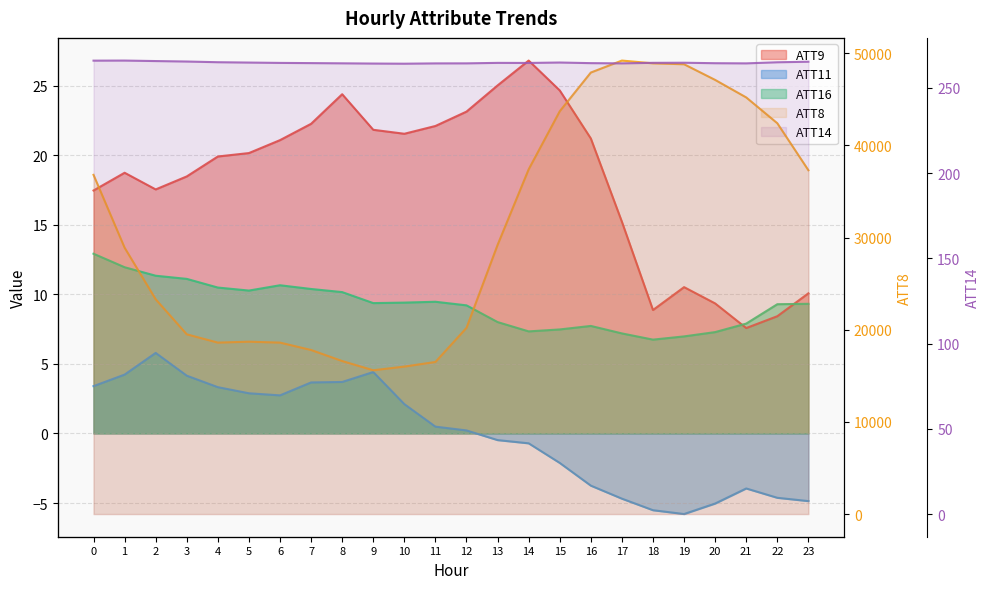

Which category has the highest value in the ATT14 series?

1